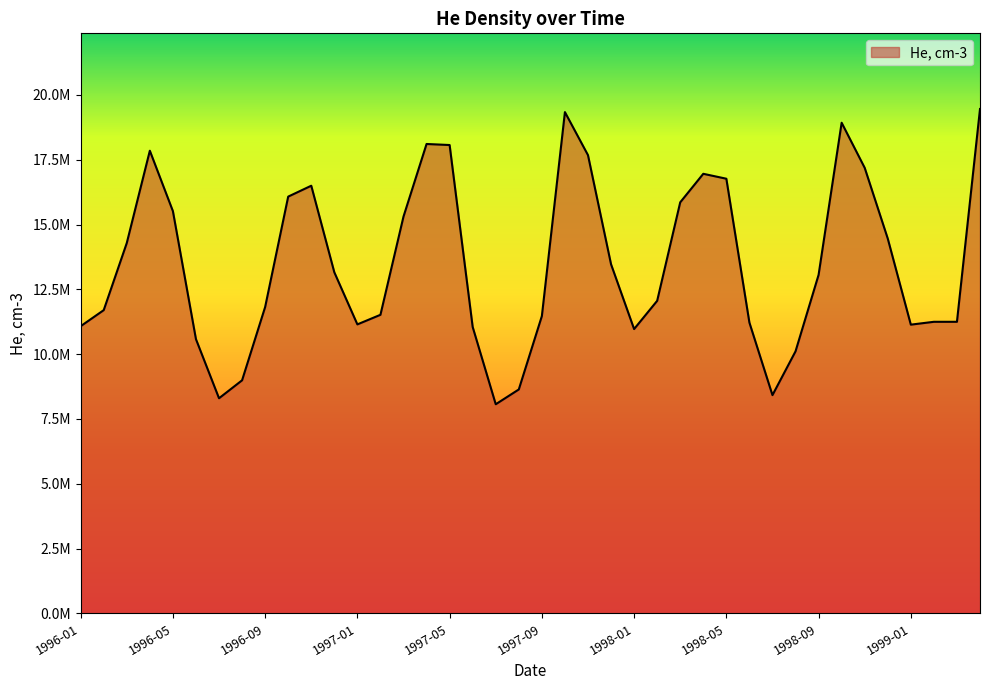

At which category does the chart reach its peak across all series?

1999-04